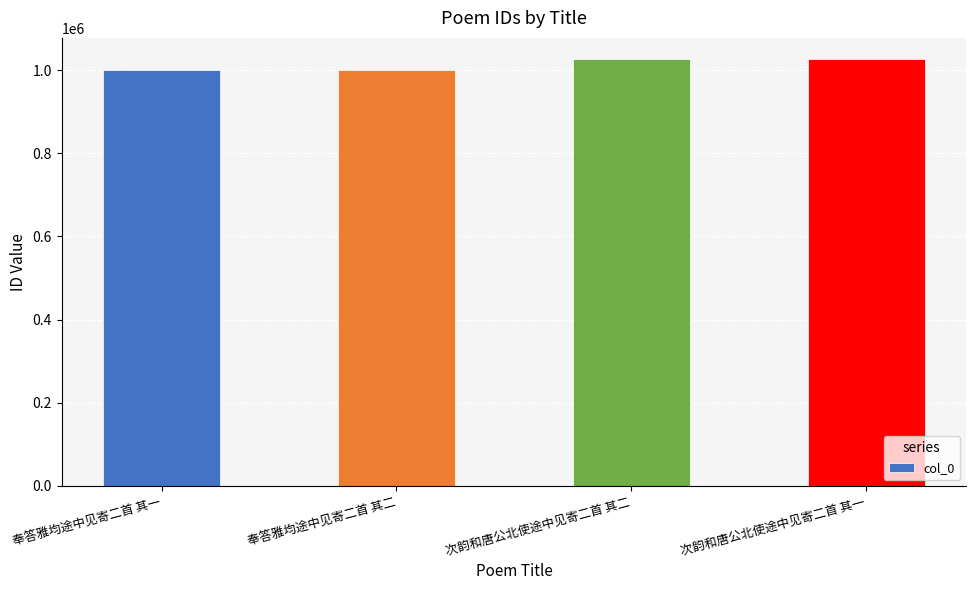

How many bars are there in total?

4